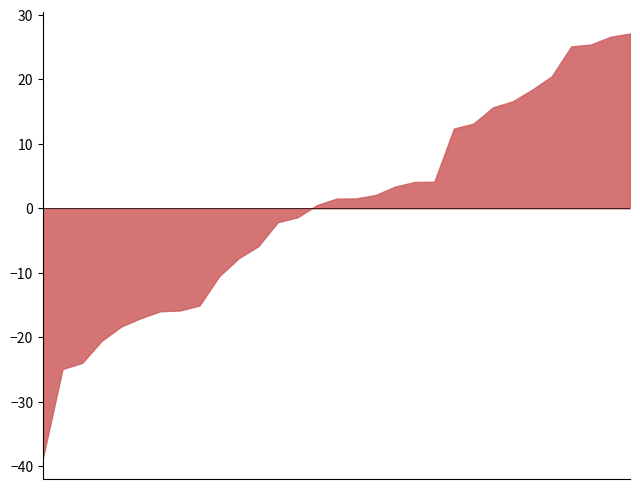

What is the difference between the maximum and second lowest values?

52.0